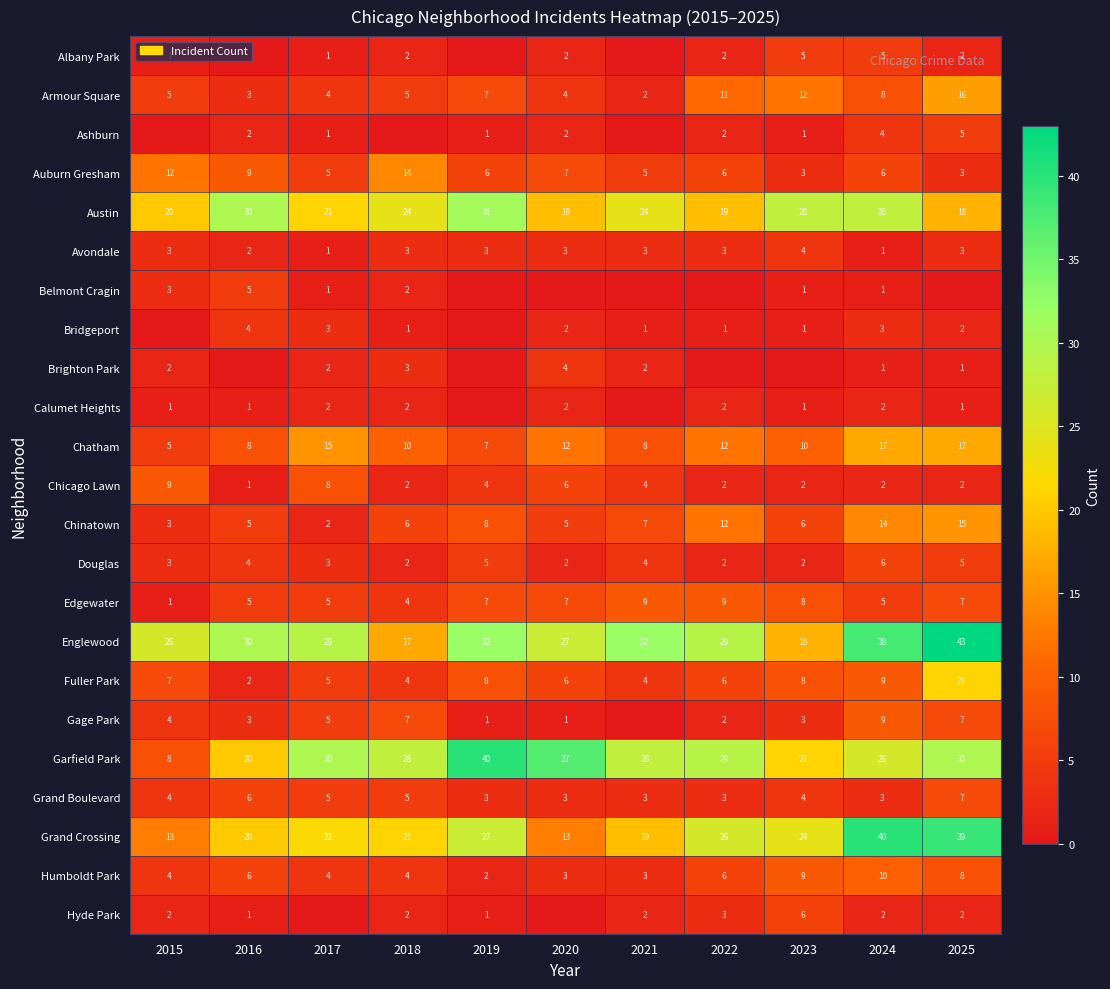

The Fuller Park series shows 3 at 2021. True or false?

False